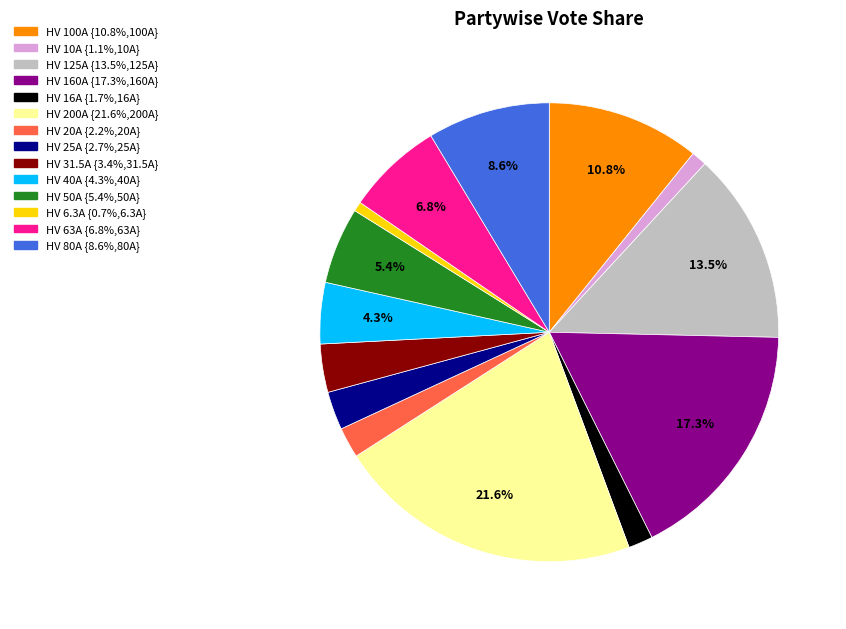

True or false: HV 200A accounts for 12% of the total.

False